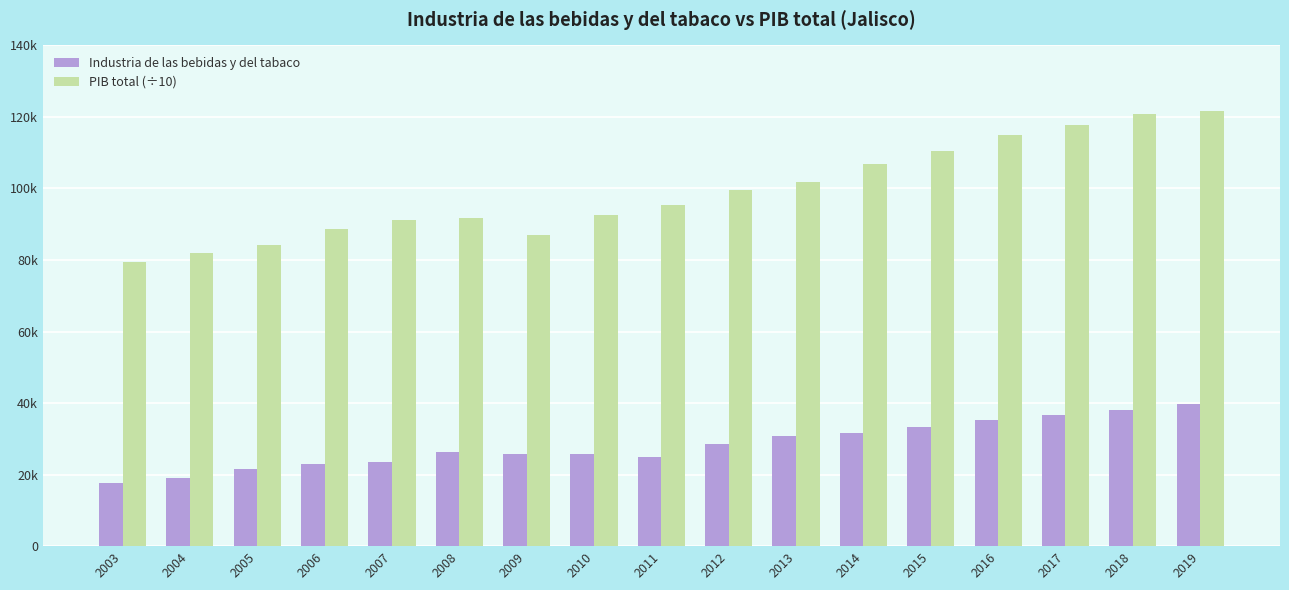

Reading right to left, transcribe all the data shown in this chart.

Industria de las bebidas y del tabaco: 39668.3	37924.6	36609.6	35348.6	33306.1	31745.5	30894.3	28535.2	25037.3	25840.7	25628.1	26251.3	23445.9	23037.2	21430.9	18959.0	17574.4
PIB total (÷10): 121677.1	120808.1	117661.6	114913.0	110488.5	106725.7	101857.9	99528.6	95314.8	92537.2	87031.9	91857.3	91314.0	88601.0	84212.9	81923.8	79495.7